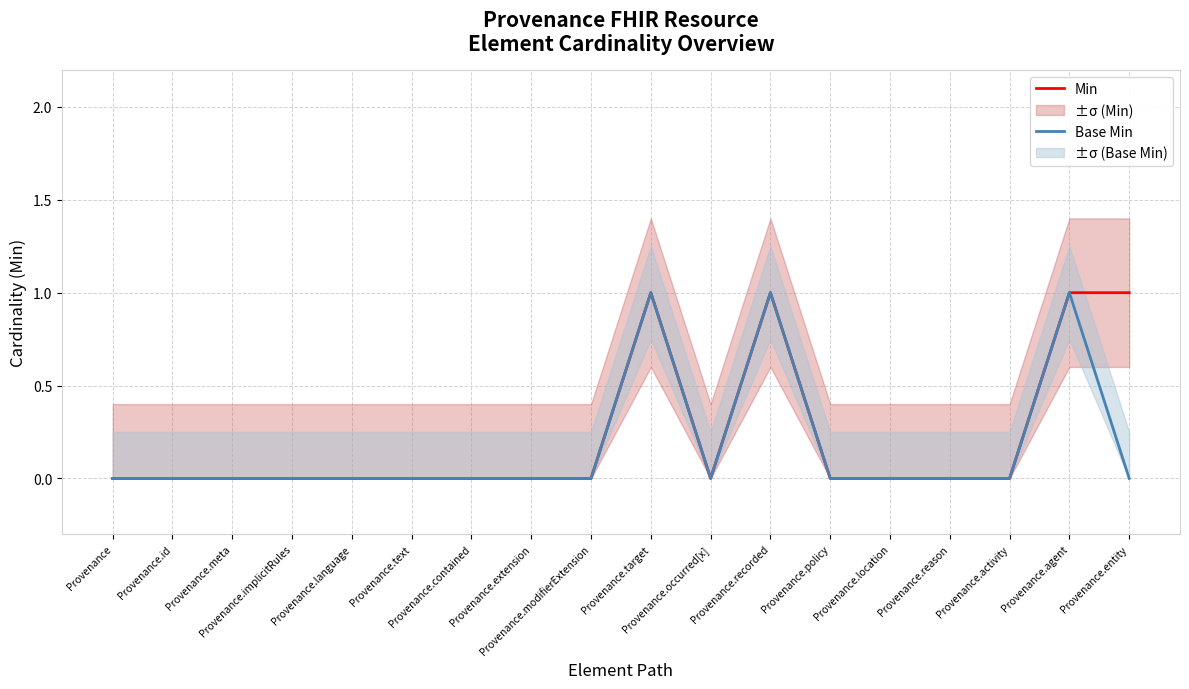

What is the label of the 9th point from the left?

Provenance.modifierExtension